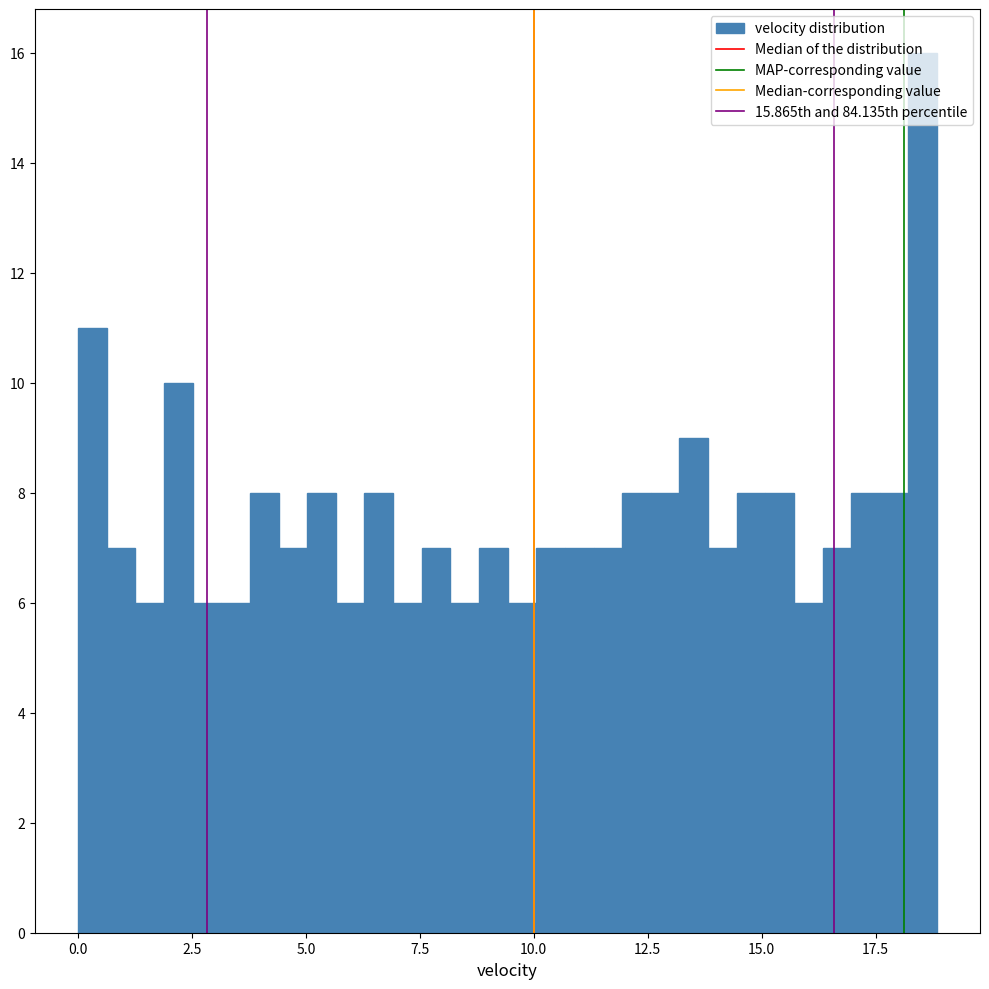

Around what value on the x-axis is the tallest bar? Give the approximate position of its centre, as read against the axis.

18.5